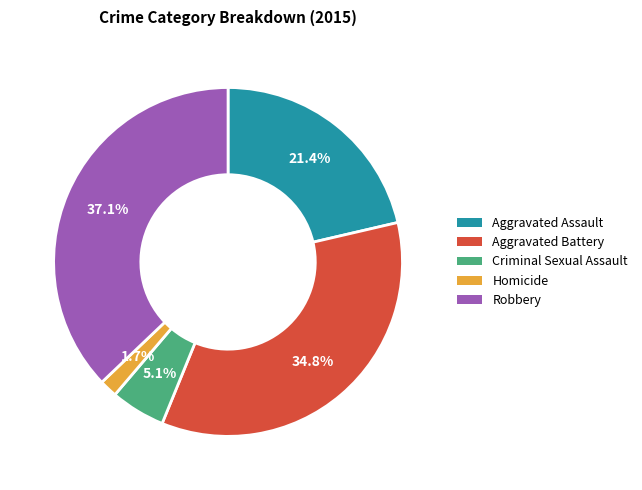

Rank the categories by value from lowest to highest.

Homicide, Criminal Sexual Assault, Aggravated Assault, Aggravated Battery, Robbery